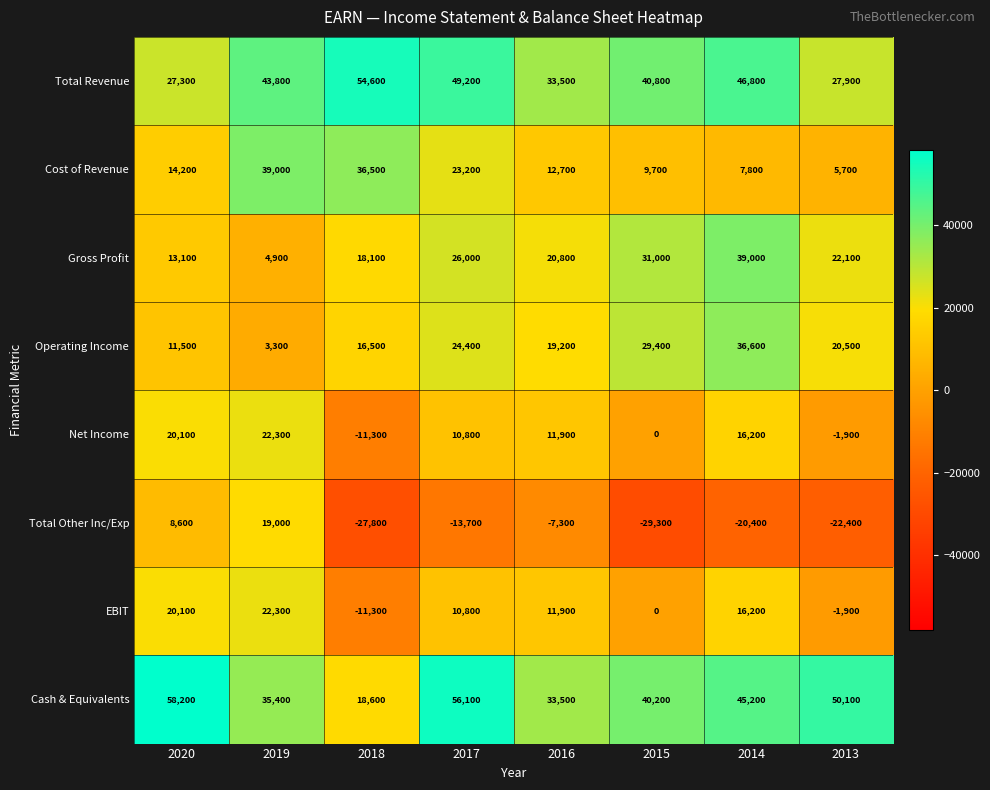

What is the spread (max minus min) of values at 2016?

40800